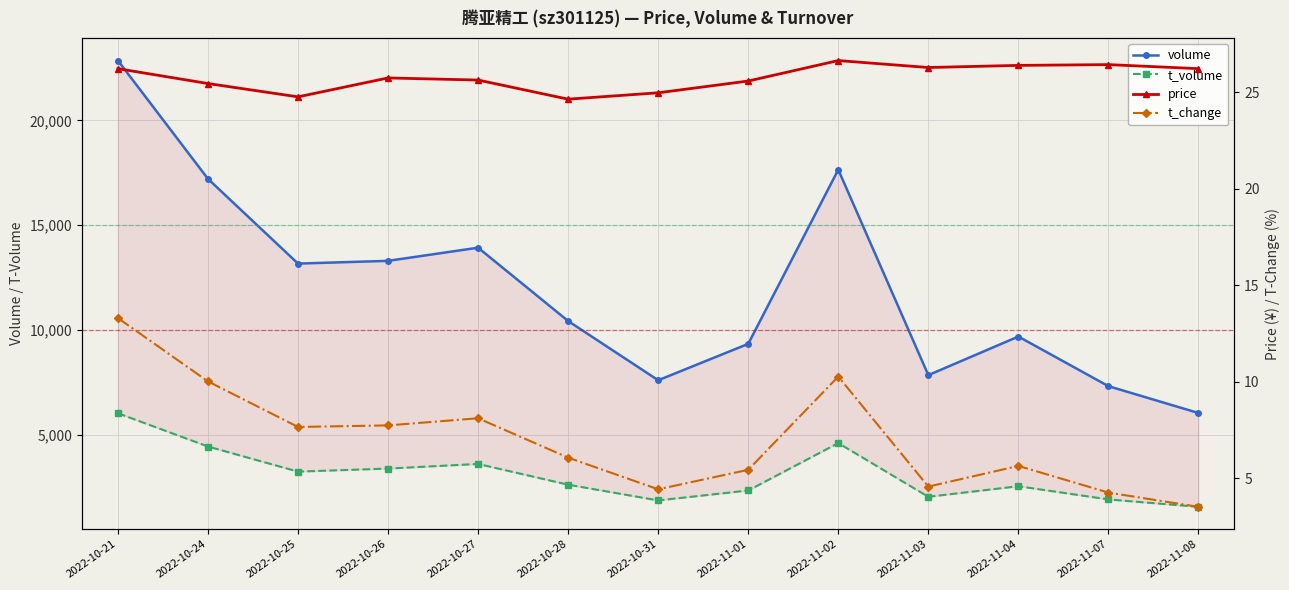

True or false: t_volume has more than 1 points higher than both neighbors.

True